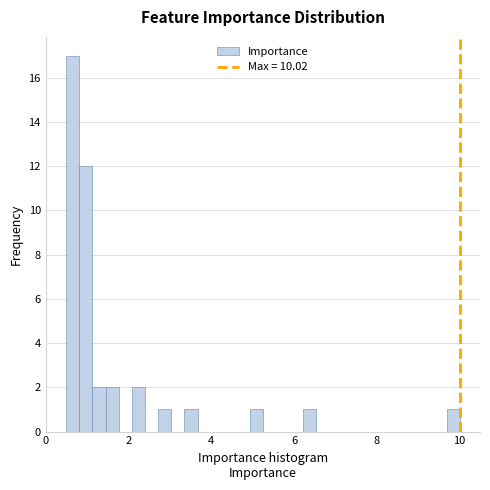

Around what value on the x-axis is the tallest bar? Give the approximate position of its centre, as read against the axis.

0.6